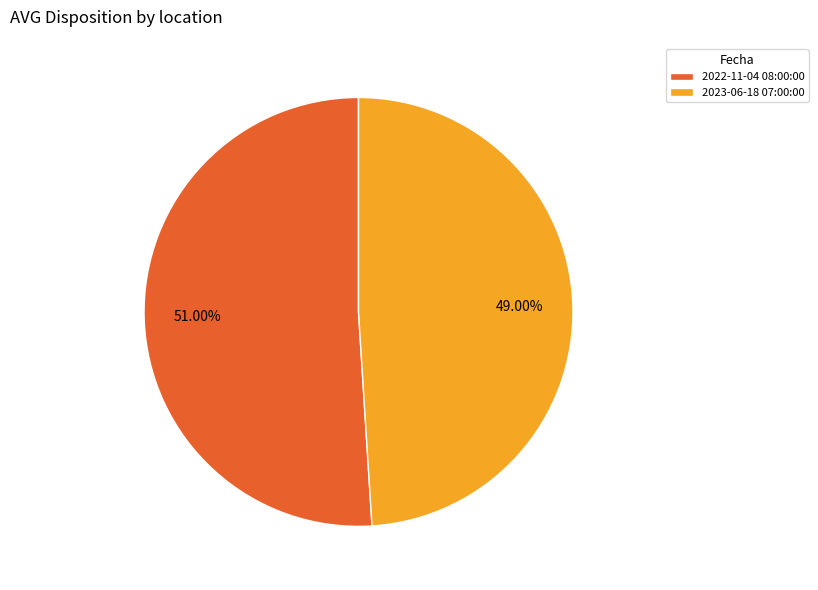

Which has a higher value, 2023-06-18 07:00:00 or 2022-11-04 08:00:00?

2022-11-04 08:00:00